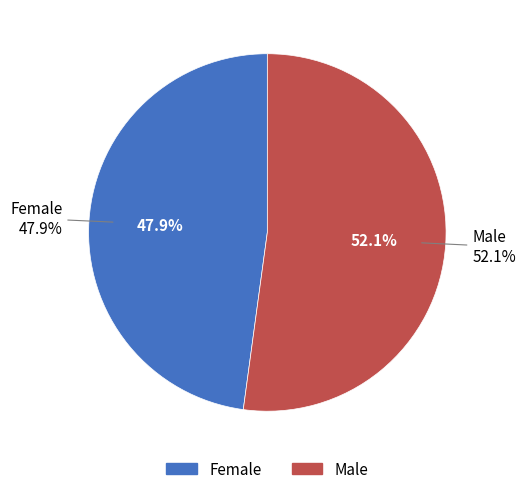

To the nearest percent, what is the average slice percentage?

50%